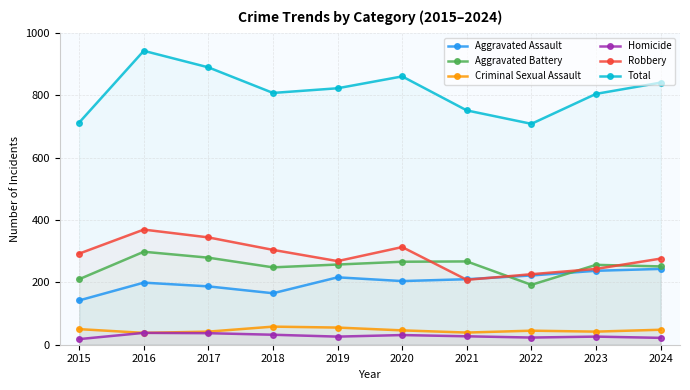

Which series has the largest total across all categories?

Total